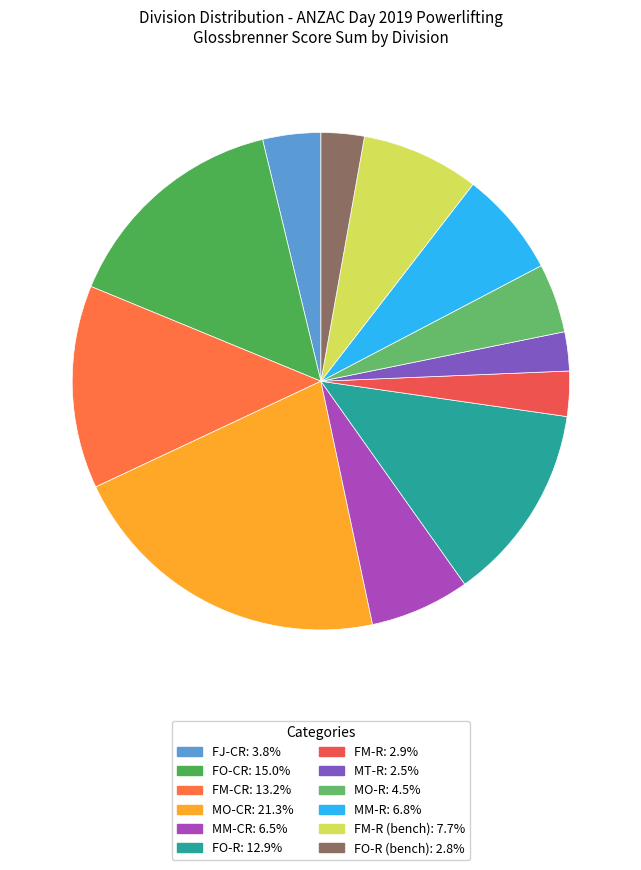

How many slices are in this pie chart?

12